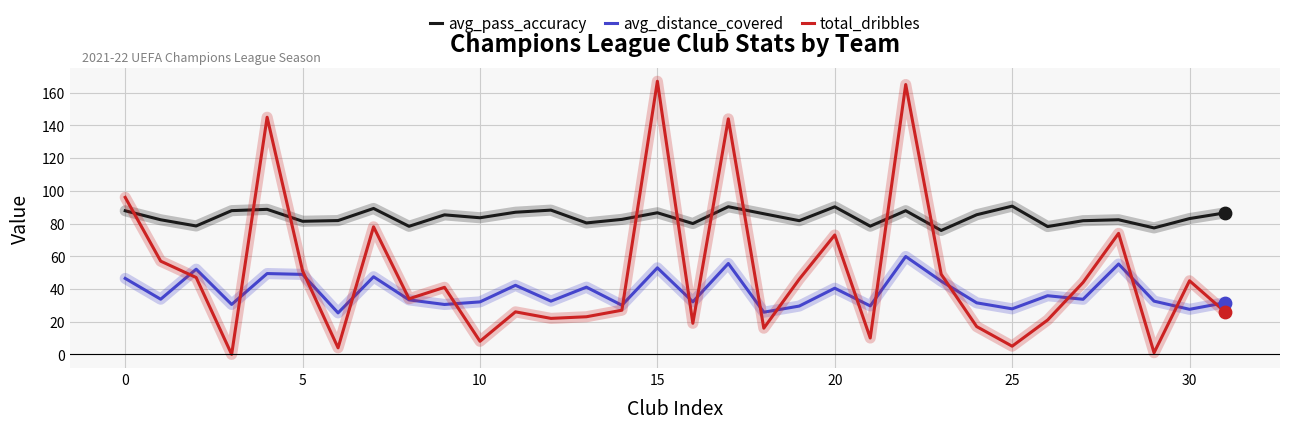

Which series has the largest range (max minus min)?

total_dribbles